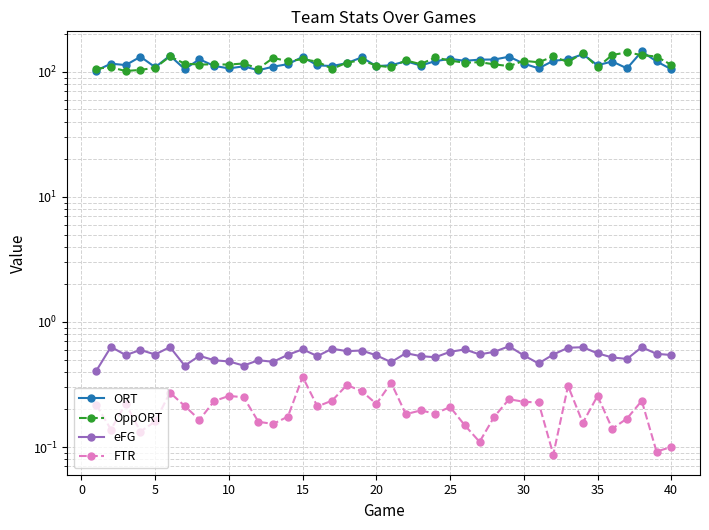

How many series are shown in this chart?

4